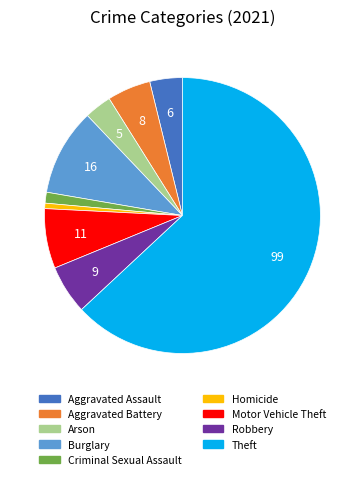

The Motor Vehicle Theft slice represents 13% of the pie. True or false?

False